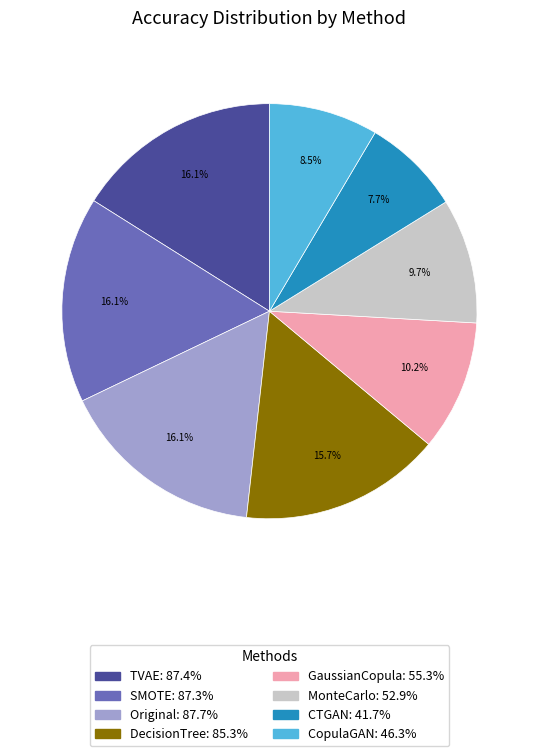

To the nearest percent, what is the combined percentage of SMOTE and GaussianCopula?

26%